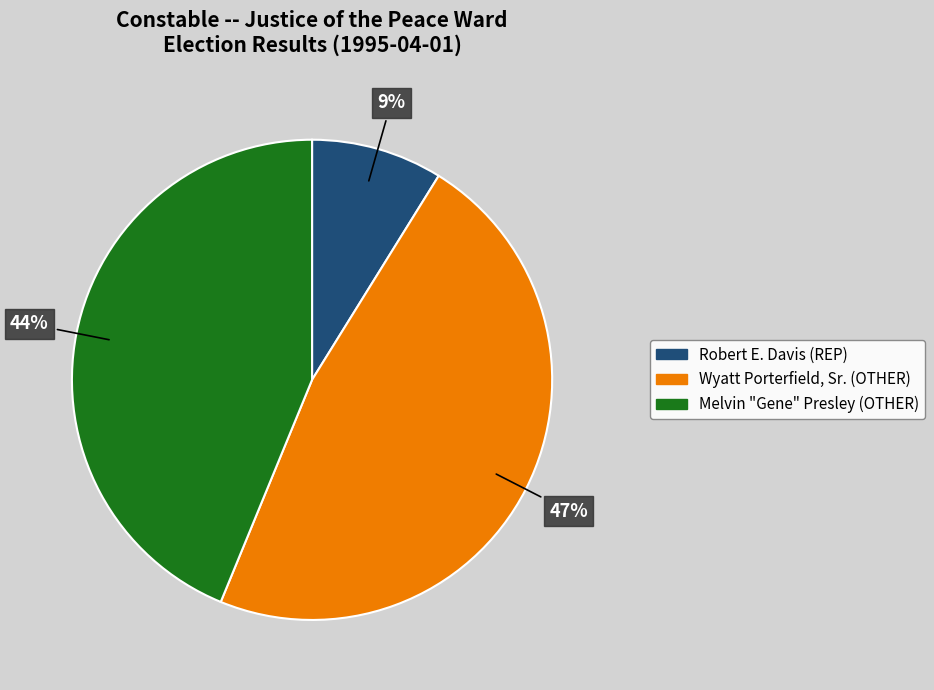

What is the largest slice in the pie chart?

Wyatt Porterfield, Sr. (OTHER)